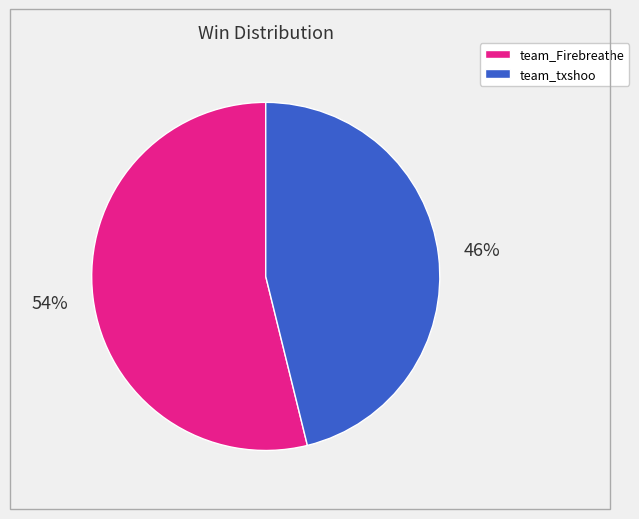

Rank the categories by value from lowest to highest.

team_txshoo, team_Firebreathe